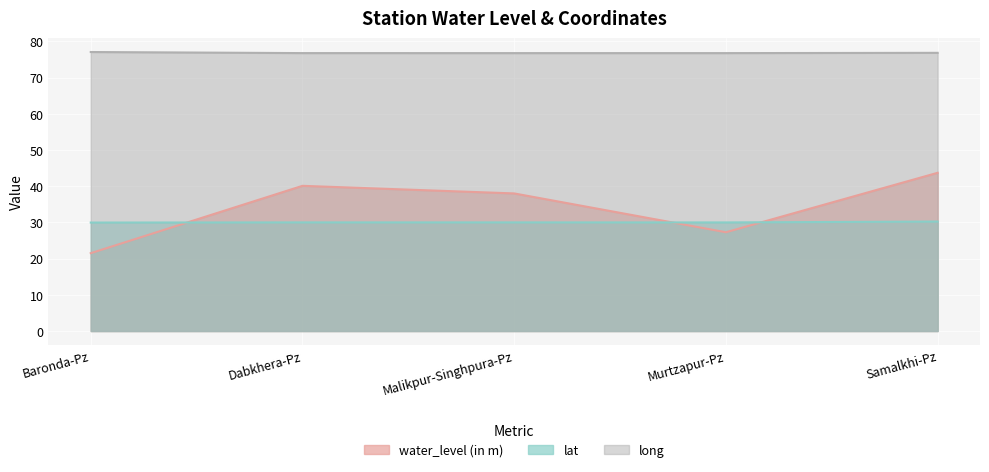

Which series has the largest range (max minus min)?

water_level (in m)